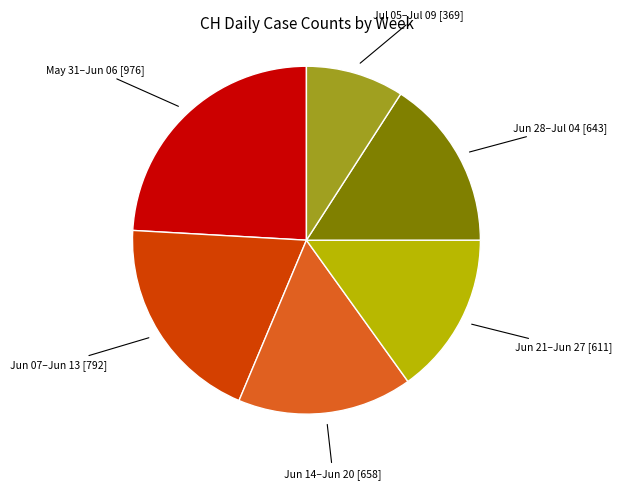

Which slice is the largest?

May 31–Jun 06